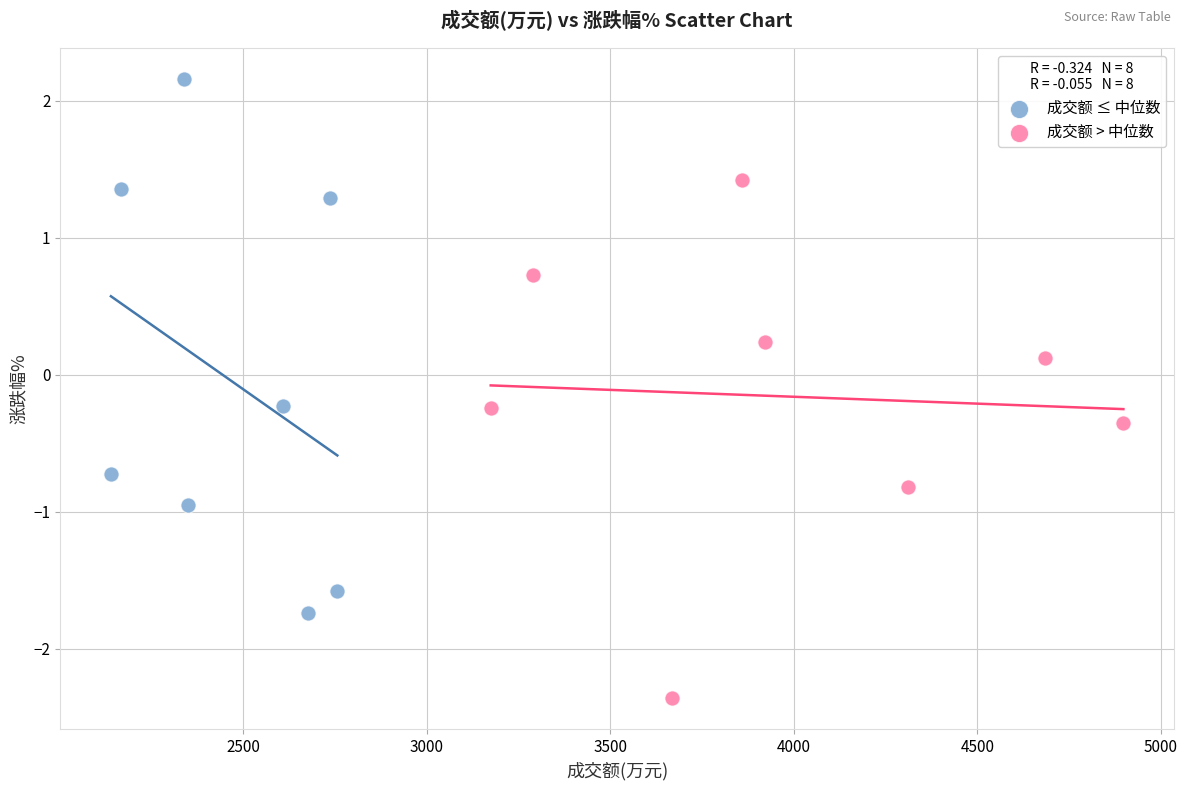

Which series contains the highest Y value?

成交额 ≤ 中位数